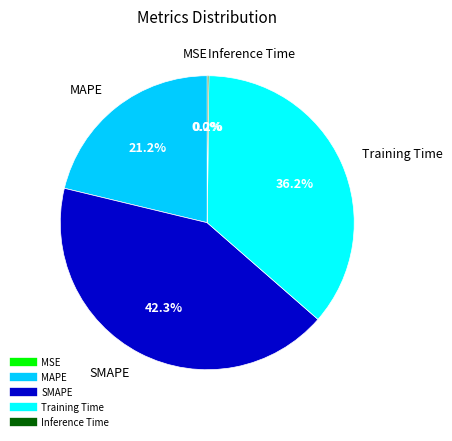

What percentage do Training Time and MAPE together represent?

57.5%